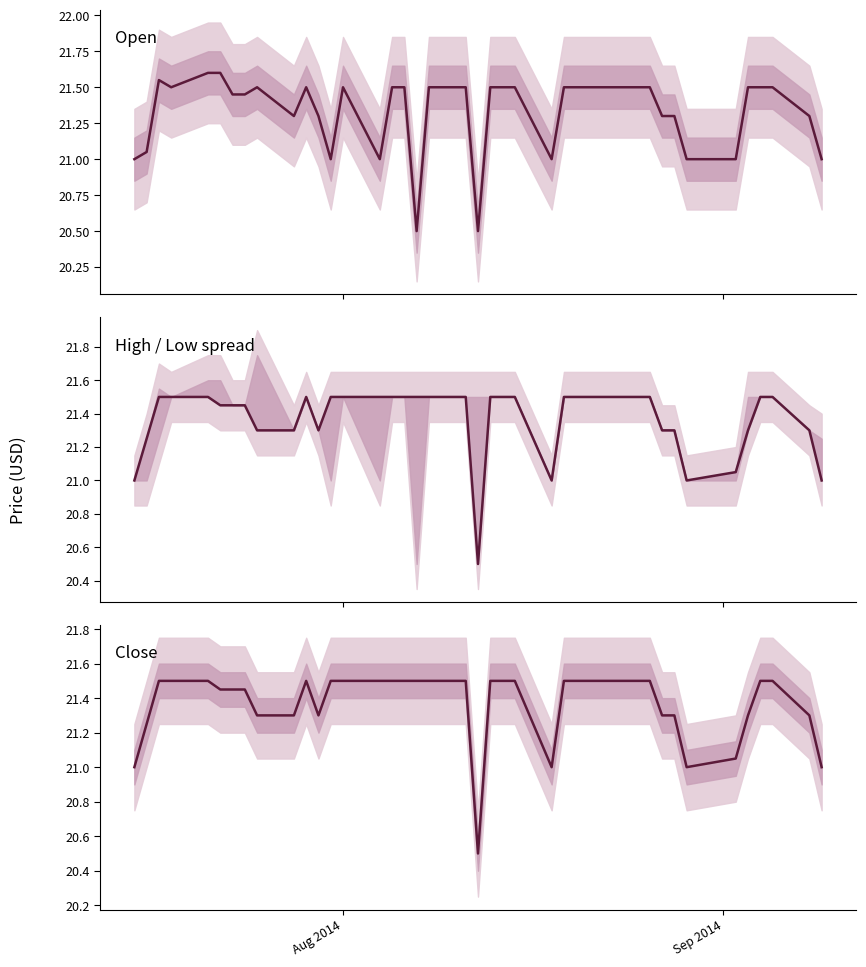

Where is Close nearest to the value 21?

Aug 2014